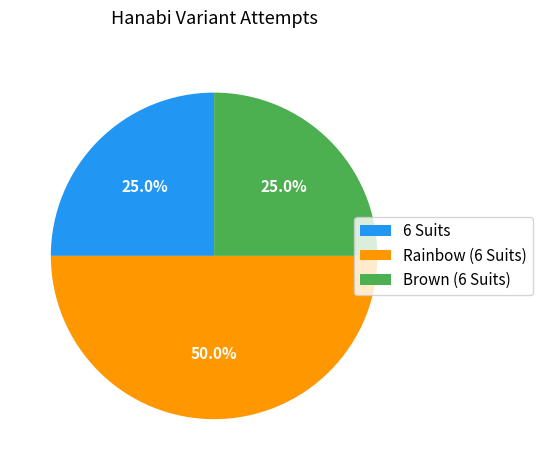

Does Brown (6 Suits) account for over 50% of the chart?

No